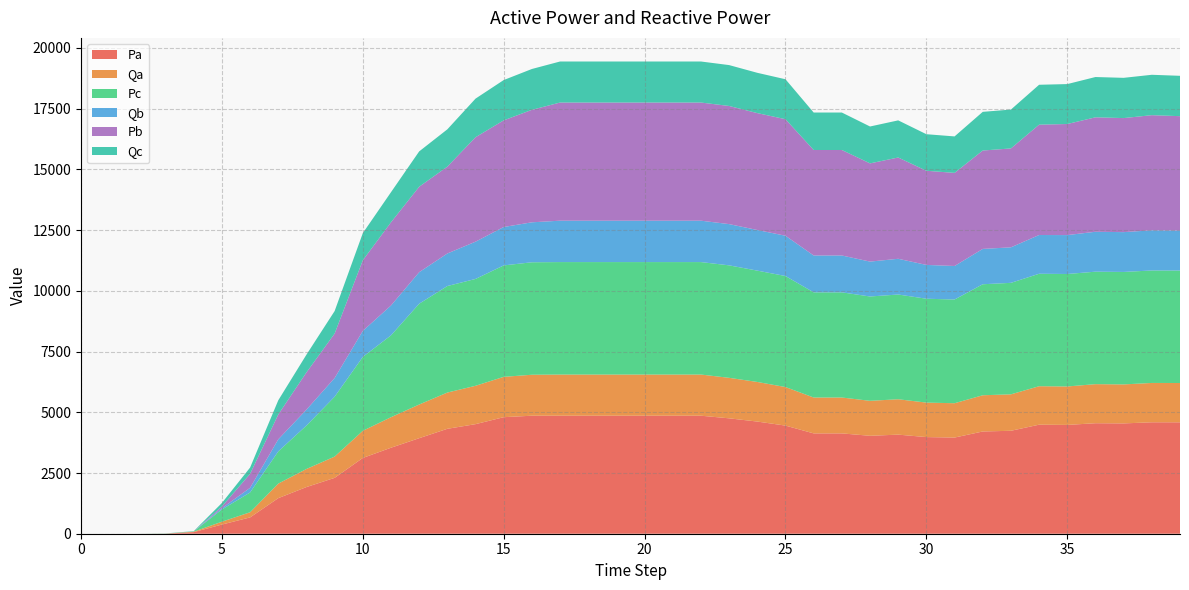

Reading left to right, what are all the values shown in this chart?

Pa: 0.0	0.0	0.0	3.3	66.0	377.7	671.9	1465.1	1921.4	2300.5	3120.0	3540.9	3933.3	4319.9	4511.6	4798.4	4859.0	4859.0	4859.0	4859.0	4859.0	4859.0	4859.0	4751.0	4618.2	4451.6	4131.0	4131.0	4032.1	4079.9	3978.8	3959.5	4209.6	4238.7	4489.5	4479.9	4549.7	4542.2	4588.4	4587.7
Qa: 0.0	0.0	0.0	1.2	17.3	117.5	211.7	598.3	744.1	876.1	1117.2	1256.8	1386.3	1492.7	1579.3	1661.1	1686.5	1694.7	1694.7	1694.7	1694.7	1694.7	1694.7	1667.6	1630.4	1587.6	1477.0	1477.0	1440.0	1456.7	1419.8	1413.5	1491.5	1500.4	1583.5	1583.0	1608.5	1605.4	1619.6	1617.6
Pc: 0.0	0.0	0.0	5.6	13.3	503.5	815.2	1326.7	1788.7	2465.3	3043.2	3370.9	4150.9	4386.1	4399.4	4588.2	4631.1	4631.1	4631.1	4631.1	4631.1	4631.1	4631.1	4631.1	4584.2	4571.1	4330.5	4330.5	4295.7	4312.6	4277.0	4270.2	4570.7	4590.5	4631.1	4631.1	4631.1	4631.1	4631.1	4631.1
Qb: 0.0	0.0	0.0	0.8	3.5	52.8	191.8	496.0	654.3	770.0	1071.2	1228.7	1297.7	1339.8	1534.4	1581.3	1645.7	1704.2	1704.2	1704.2	1704.2	1704.2	1704.2	1697.8	1673.1	1658.5	1517.4	1517.4	1436.9	1471.1	1392.0	1380.2	1454.9	1462.4	1595.1	1602.2	1643.8	1639.2	1653.9	1646.3
Pb: 0.0	0.0	0.0	0.0	0.0	70.9	575.1	1024.3	1533.8	1829.3	2907.2	3426.0	3517.9	3575.4	4300.1	4391.3	4631.1	4864.4	4864.4	4864.4	4864.4	4864.4	4864.4	4864.4	4812.5	4798.6	4343.8	4343.8	4044.0	4170.0	3876.8	3833.7	4051.0	4072.3	4543.5	4573.2	4712.1	4695.6	4740.1	4709.7
Qc: 0.0	0.0	0.0	1.8	6.1	144.7	258.9	583.2	731.2	927.5	1118.3	1238.4	1455.5	1536.6	1590.0	1659.4	1681.5	1689.7	1689.7	1689.7	1689.7	1689.7	1689.7	1683.4	1659.1	1644.6	1542.6	1542.6	1518.6	1529.0	1505.3	1501.5	1592.8	1600.1	1642.5	1644.0	1658.8	1657.1	1663.2	1661.5